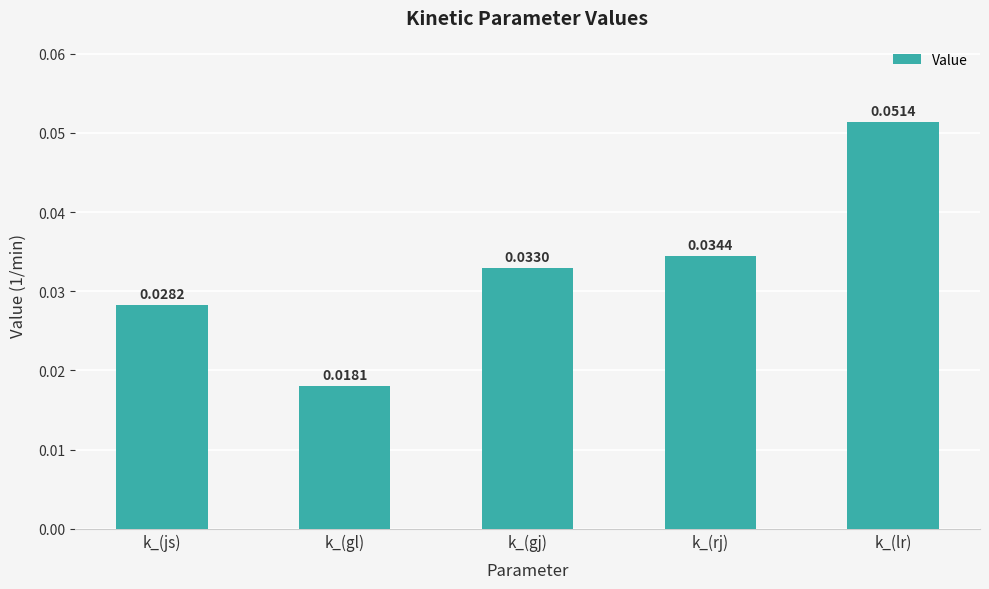

Is it true that the value at k_(rj) is 0.1?

False